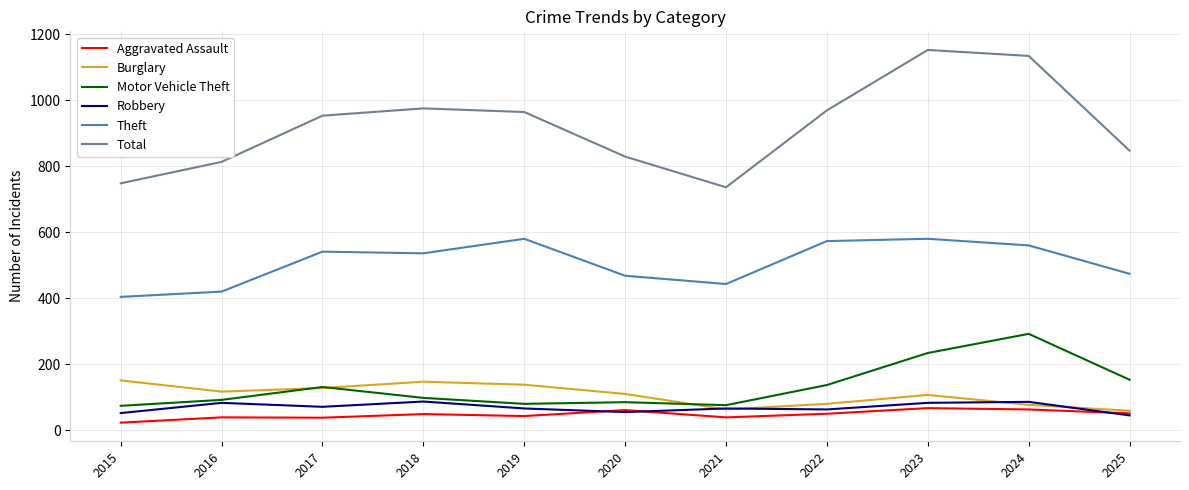

At how many categories does at least one series exceed 176?

11